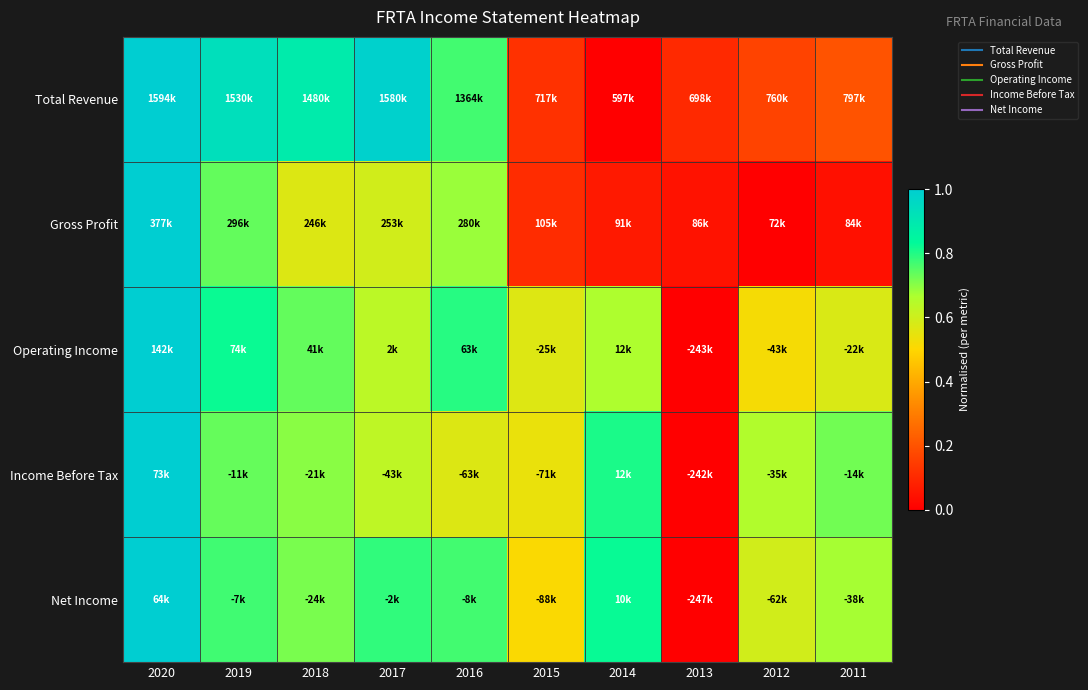

At how many categories does at least one series exceed 0?

10